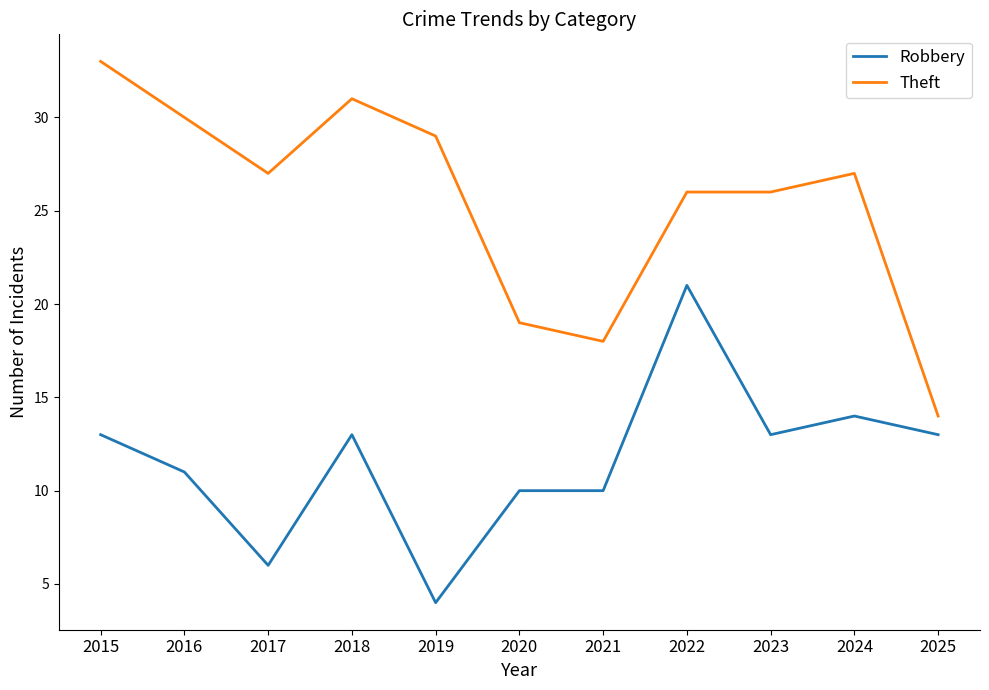

Is the value of Theft at 2024 greater than the value of Robbery at 2017?

Yes